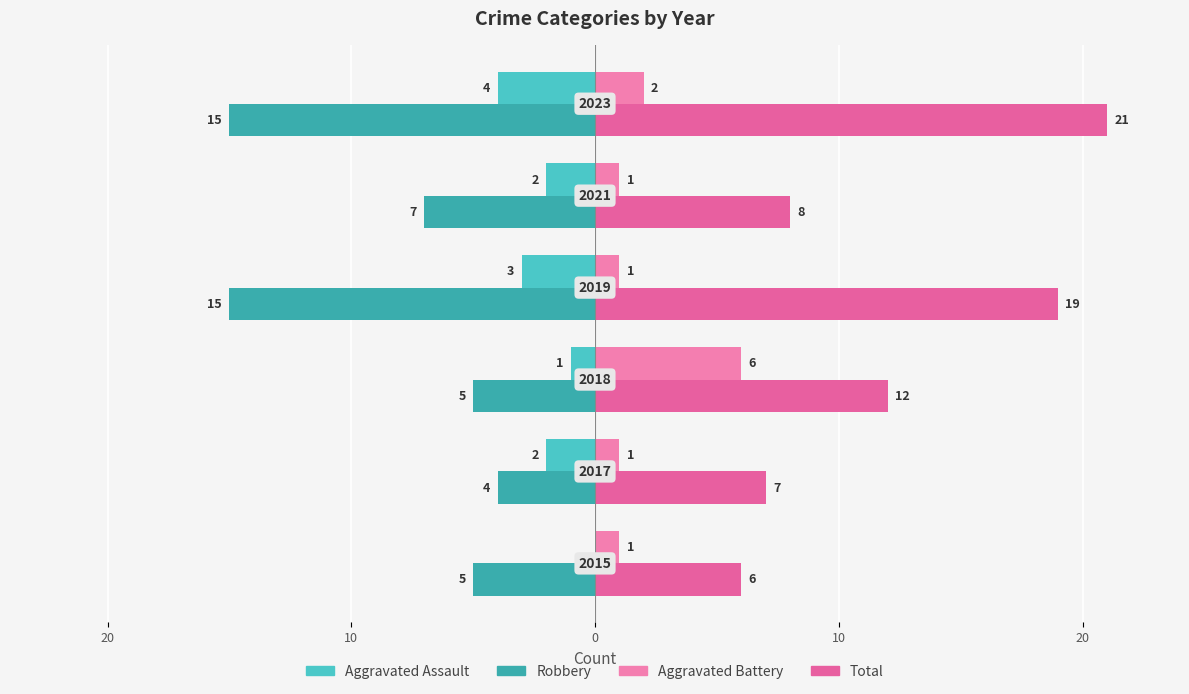

What is the minimum value for Total?

6